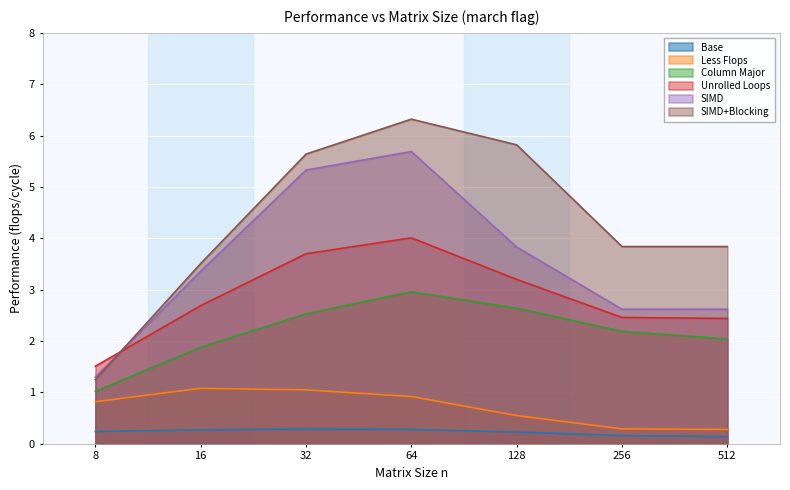

True or false: Unrolled Loops and Column Major intersect in this chart.

False